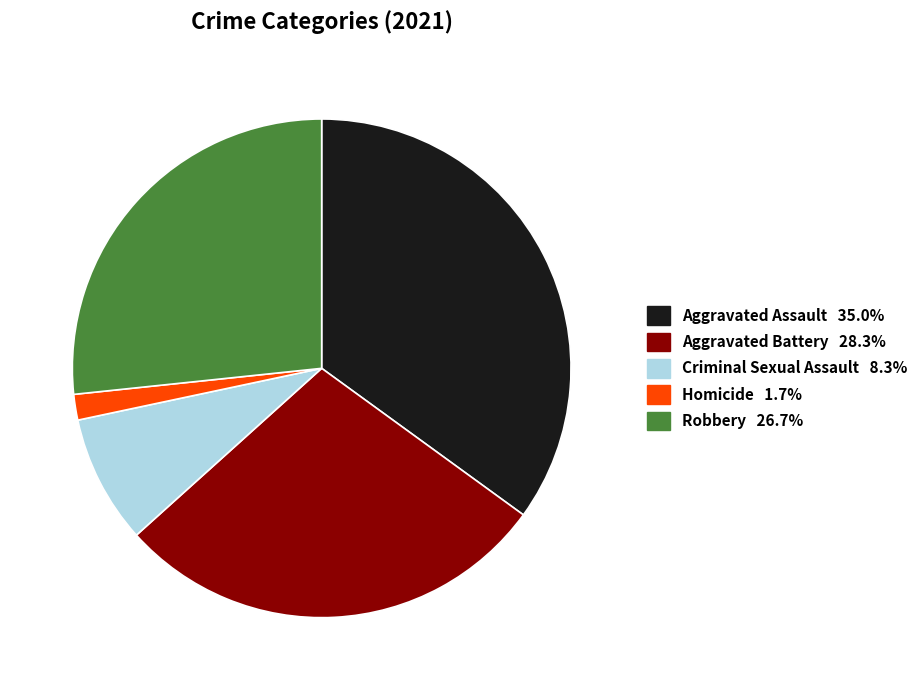

Which has a higher value, Aggravated Assault or Homicide?

Aggravated Assault